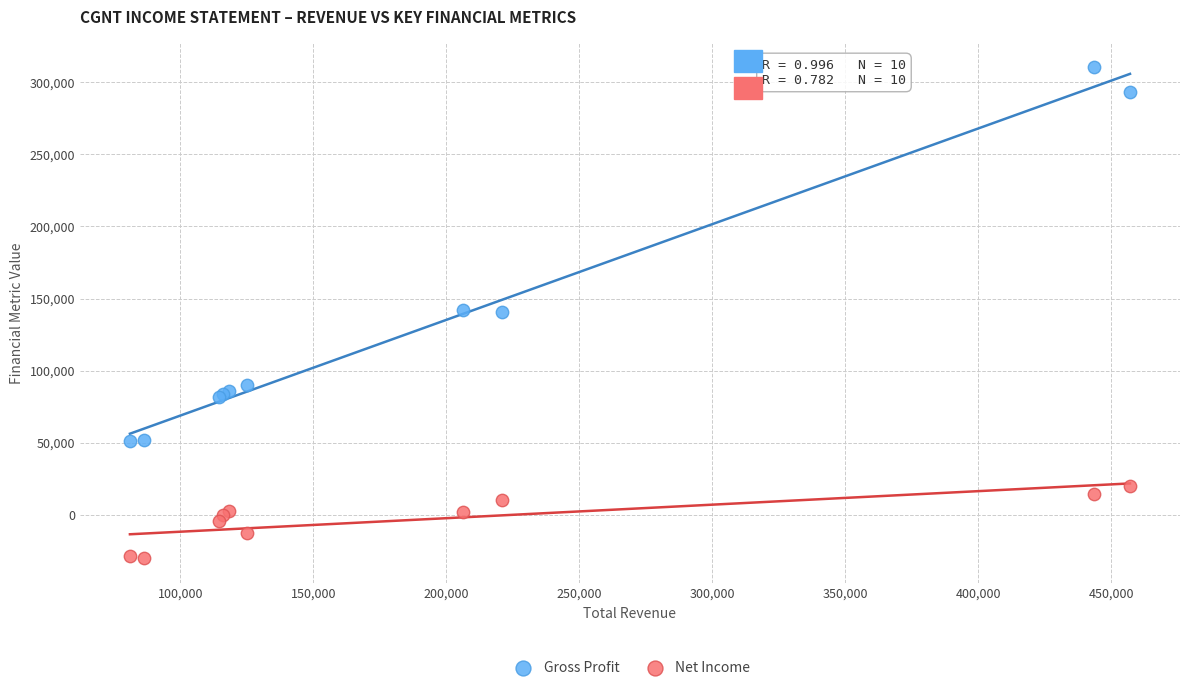

Which series has the widest spread of Y values?

Gross Profit